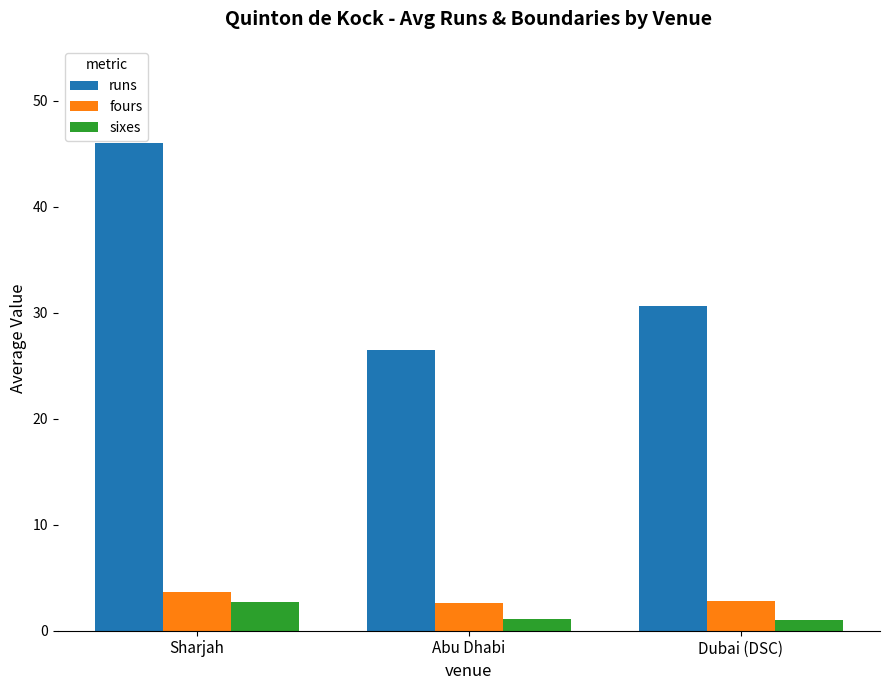

Which series changed the most between Sharjah and Abu Dhabi?

runs